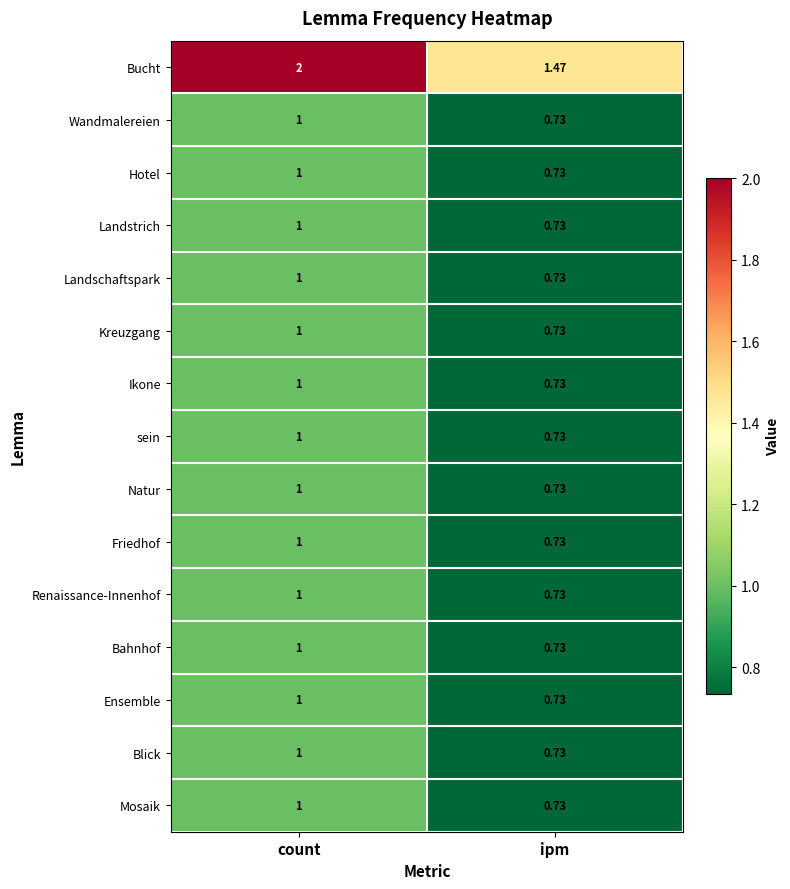

Which series has the largest total across all categories?

Bucht